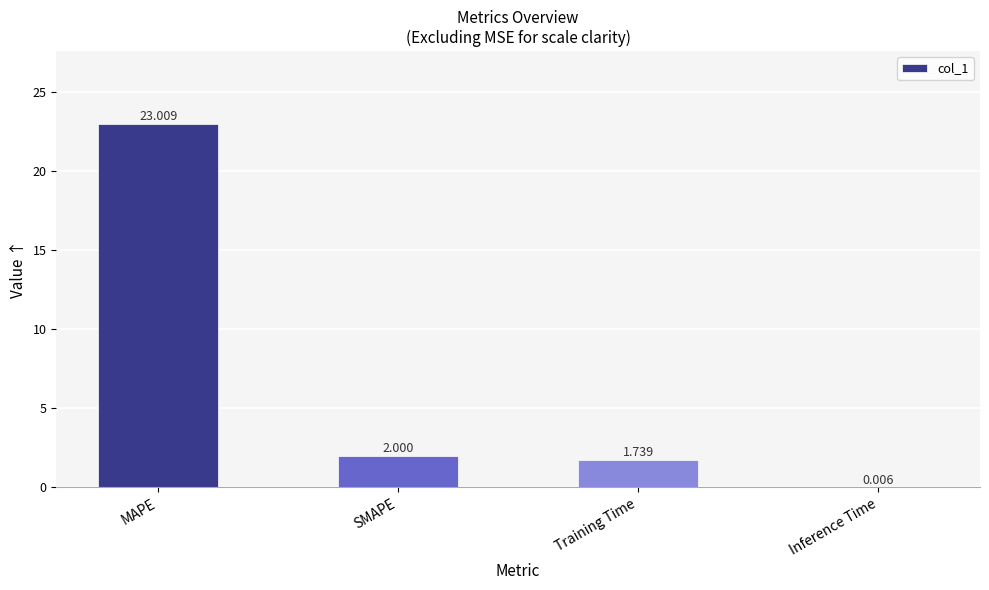

How many series are shown in this chart?

1